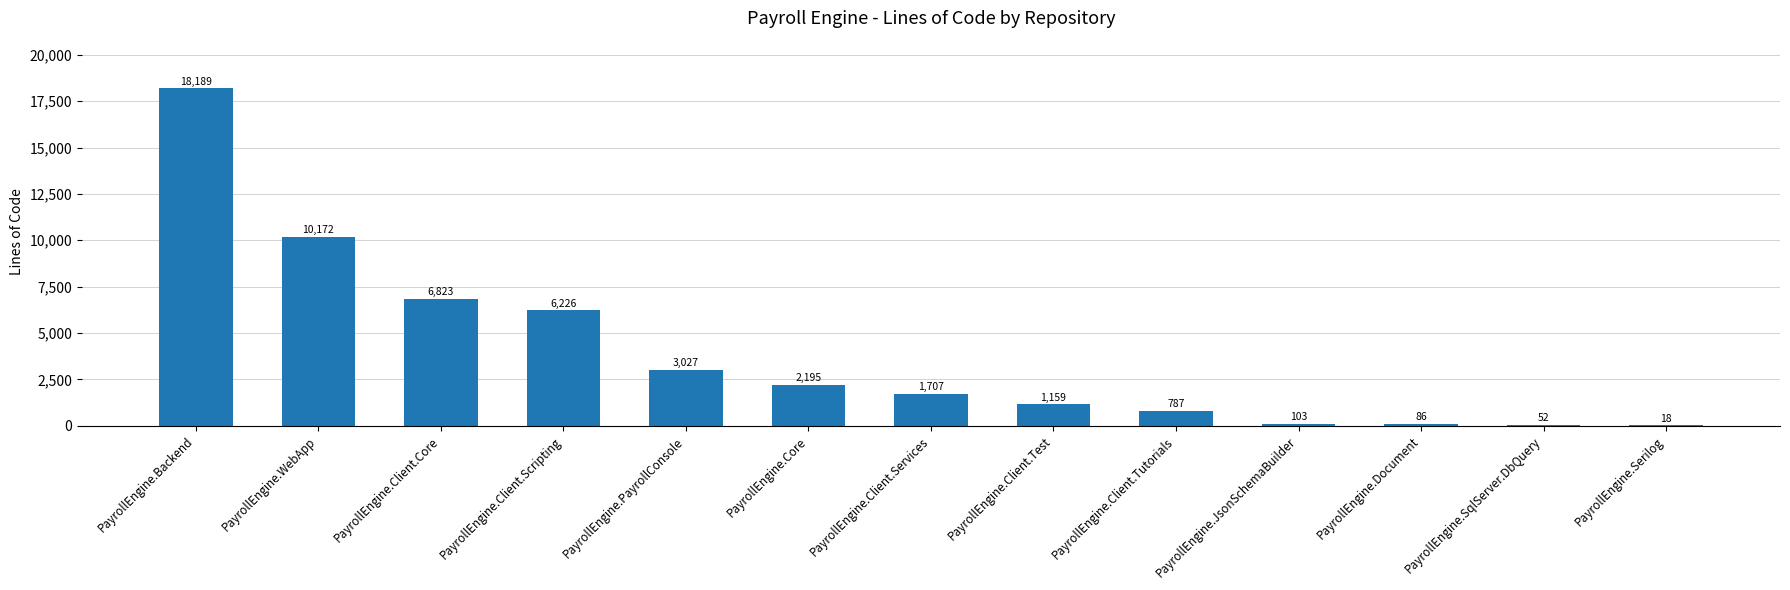

What is the sum of all values?

50544